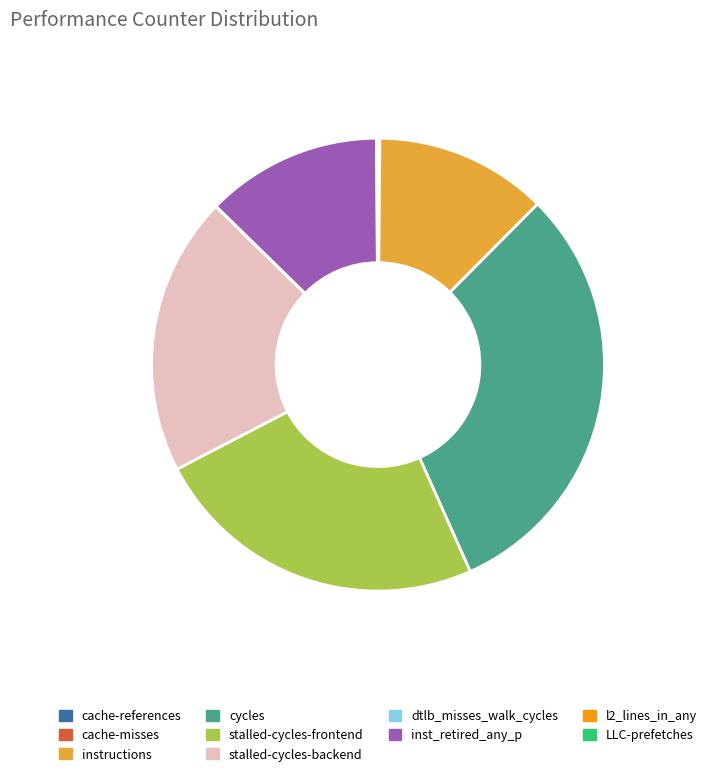

Does stalled-cycles-frontend represent more than half of the total?

No